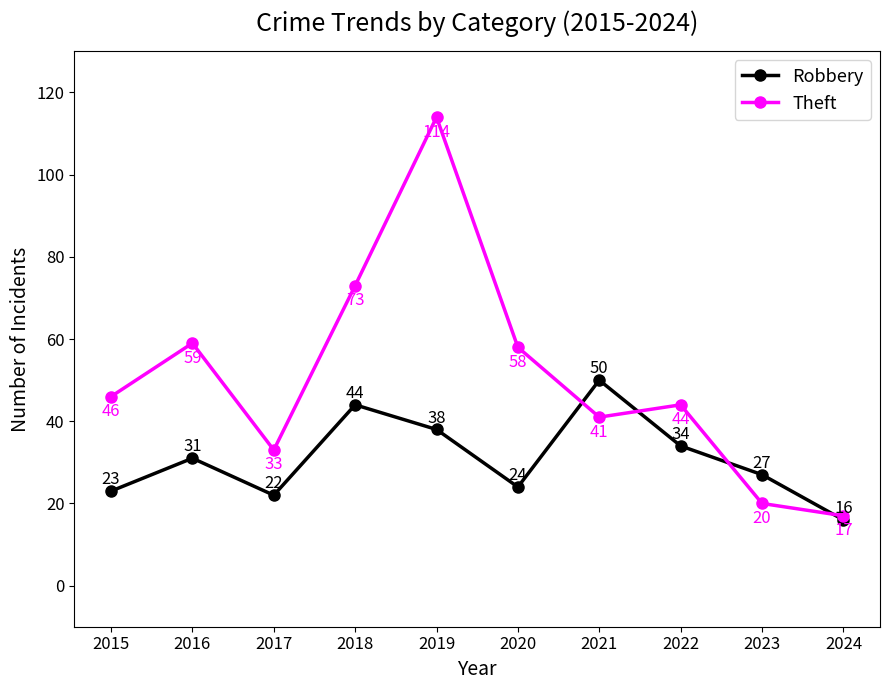

The Theft series shows 51 at 2017. True or false?

False